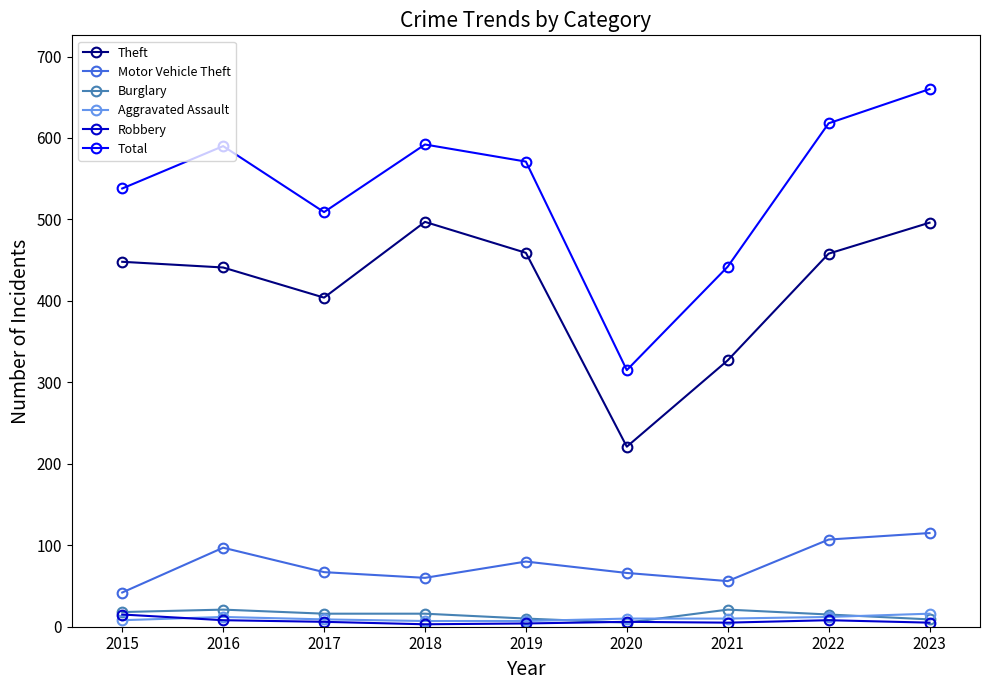

What are all the series names shown in the legend?

Theft, Motor Vehicle Theft, Burglary, Aggravated Assault, Robbery, Total